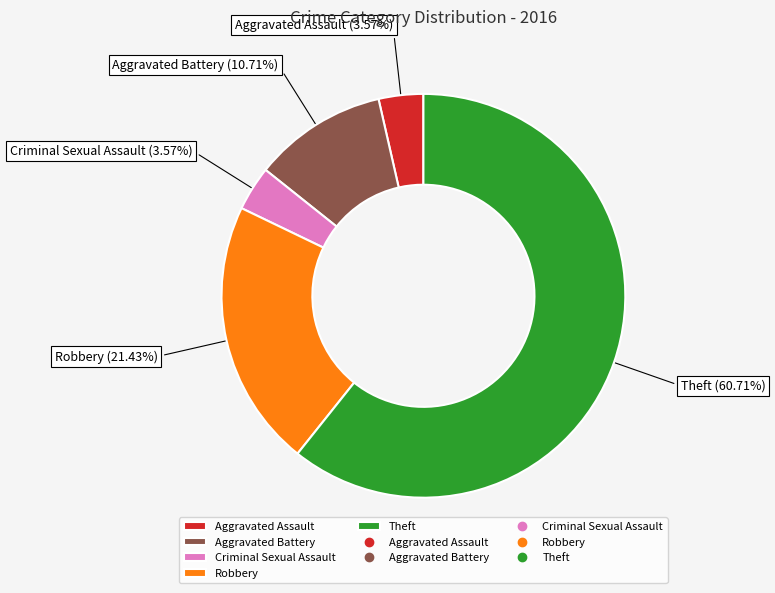

Approximately how many times larger is the value at Aggravated Battery compared to Aggravated Assault?

3.0